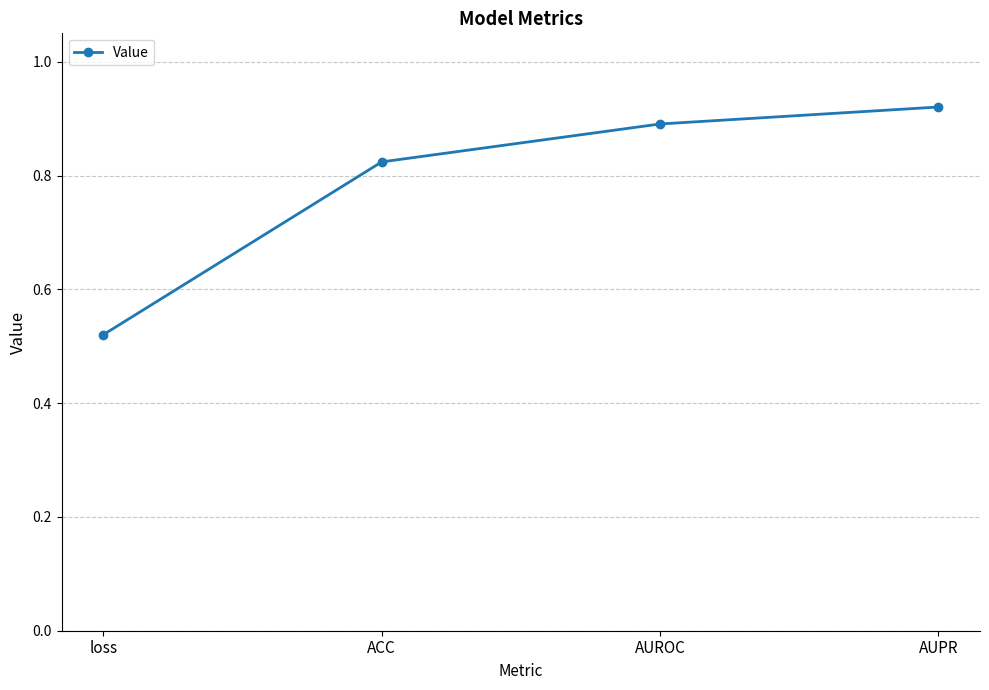

Which label corresponds to the smallest value in the chart?

loss